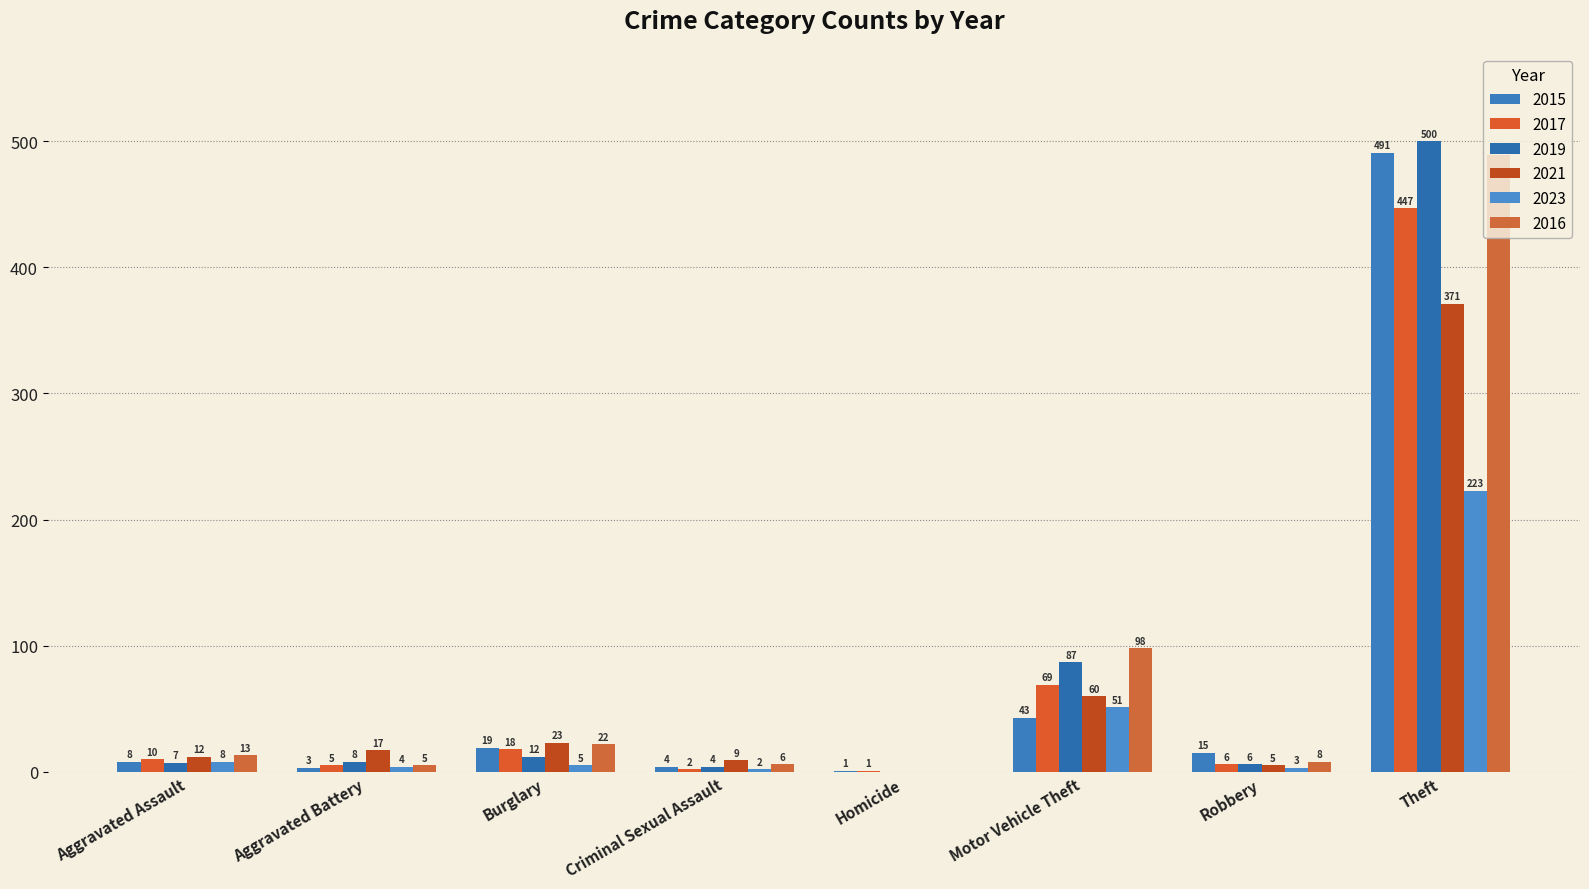

The 2023 series shows 2 at Aggravated Battery. True or false?

False